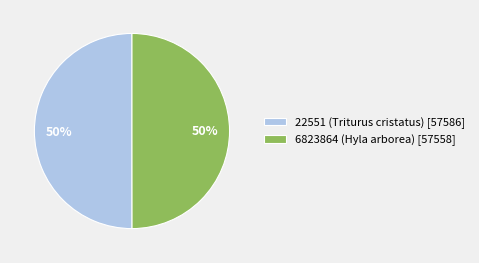

Approximately how many times larger is the value at 22551 (Triturus cristatus) [57586] compared to 6823864 (Hyla arborea) [57558]?

1.0